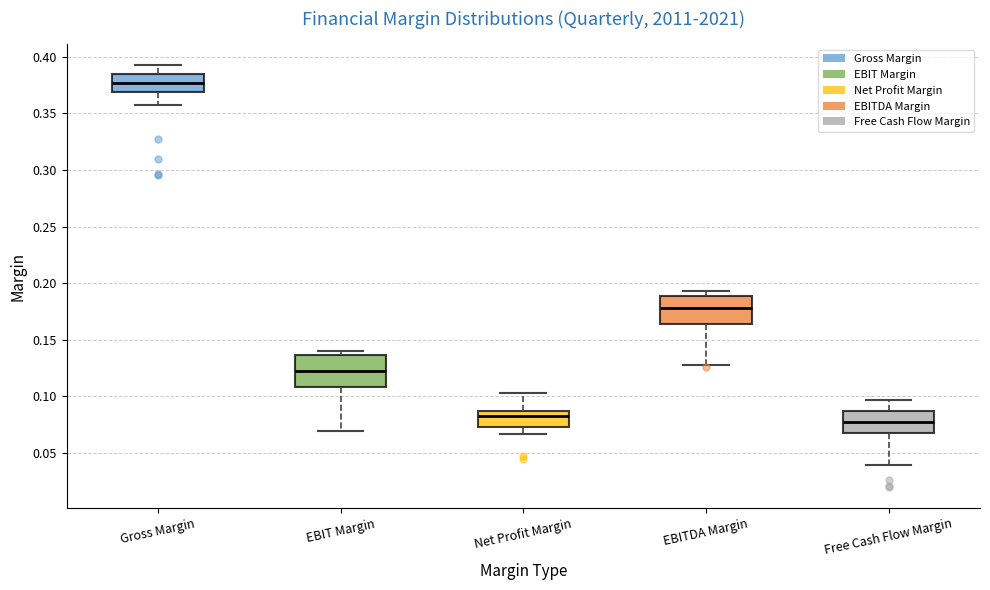

Where does the lower whisker of the box for EBIT Margin end on the y-axis? The values are not printed on the chart, so give them approximately, as read against the axis.

0.070